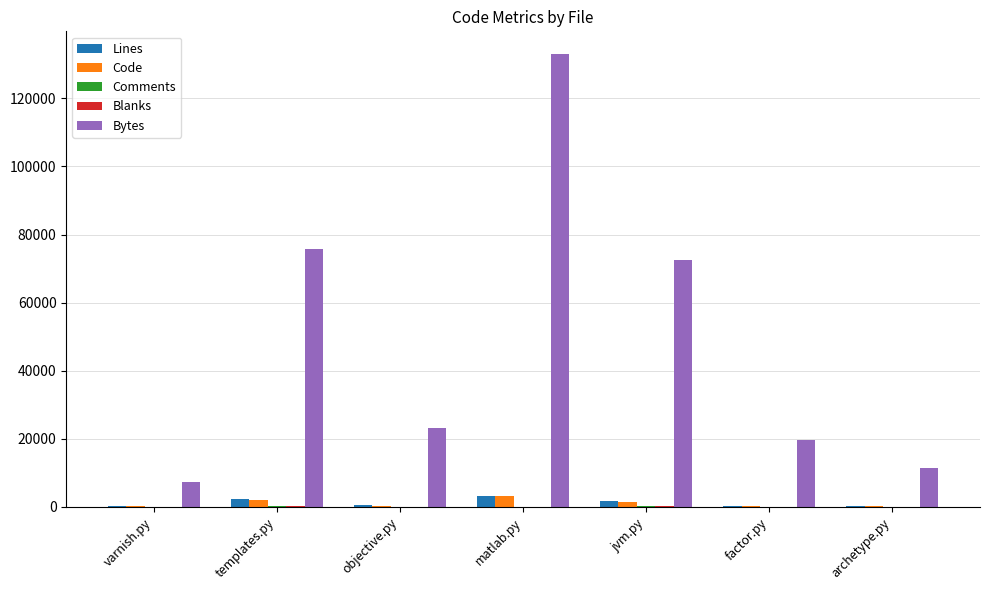

What is the maximum value for Code?

3184